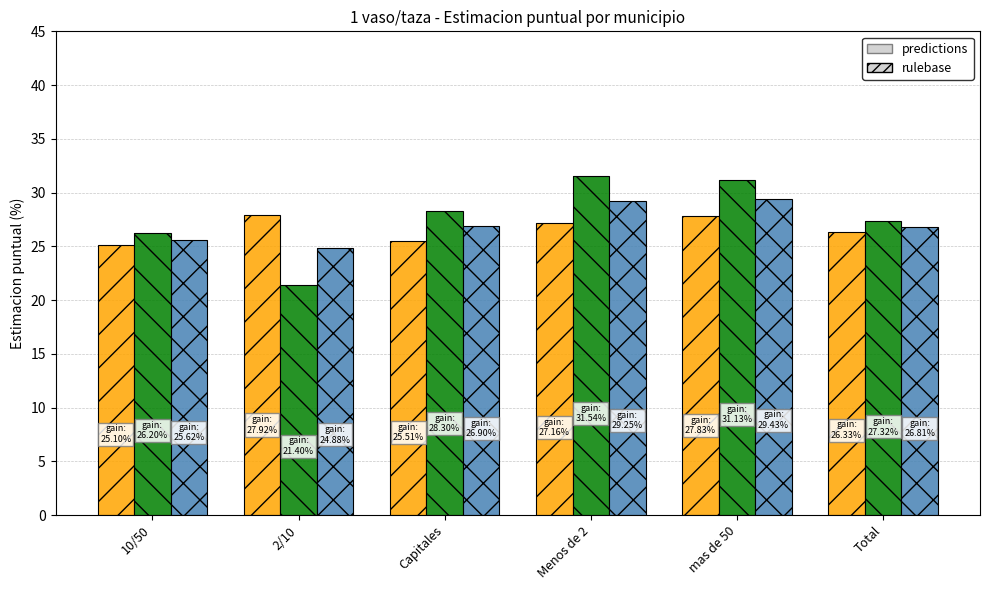

What is the total value across all series at 2/10?

148.4